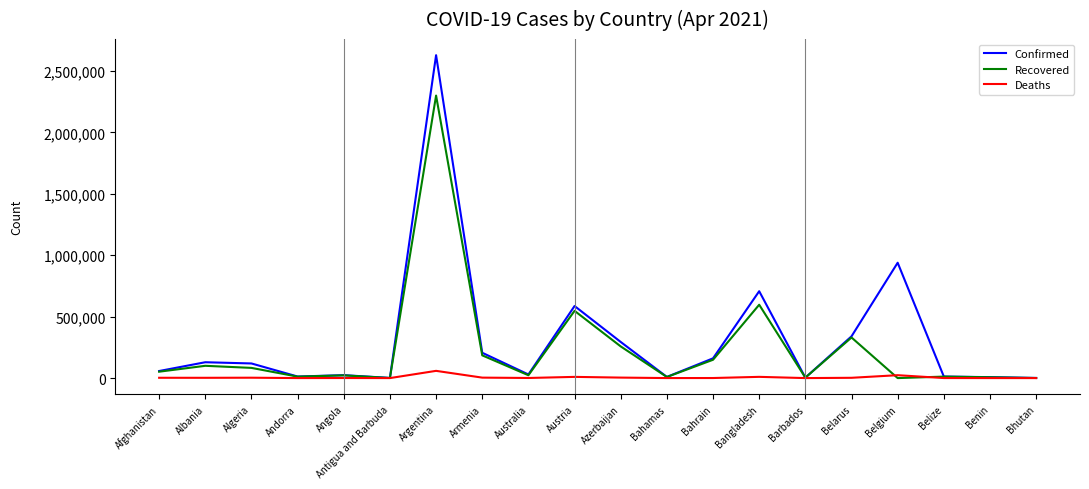

In Recovered, how many points are higher than both neighbors (excluding endpoints)?

7